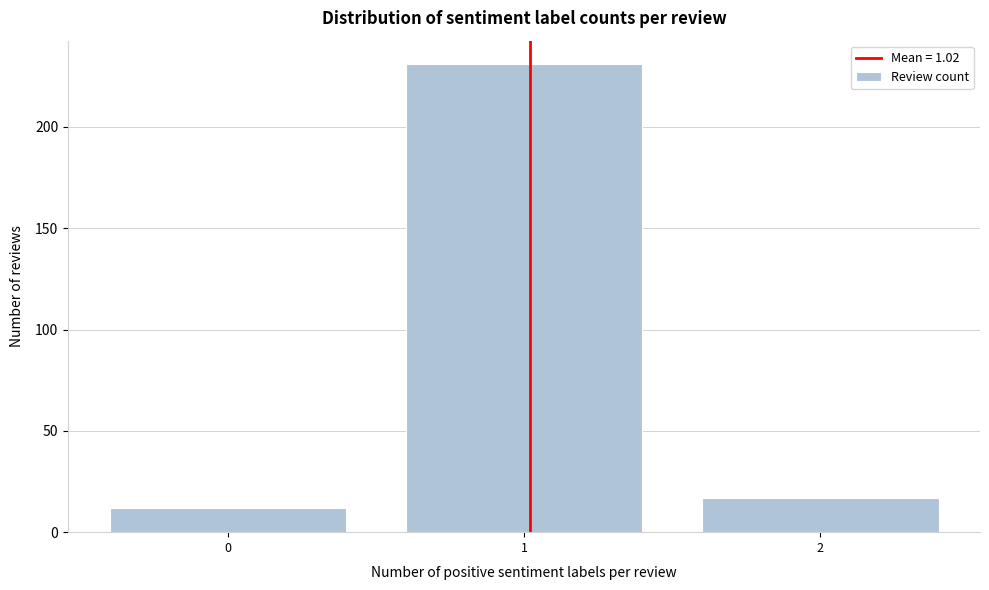

Which range on the x-axis has the tallest bar?

0.5 to 1.5